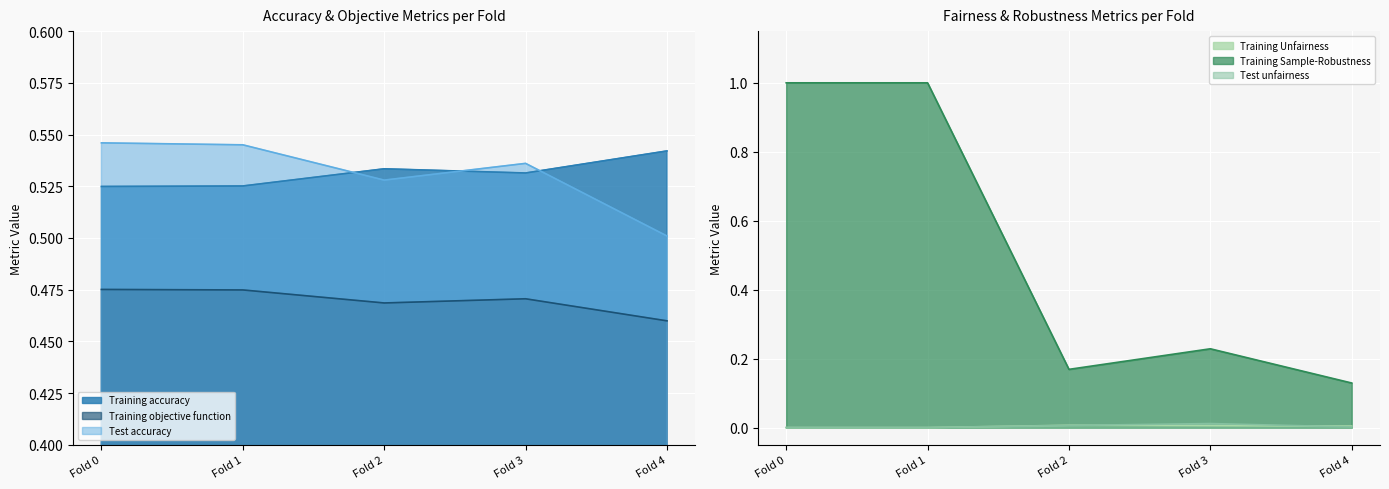

True or false: Training accuracy and Test unfairness intersect in this chart.

False